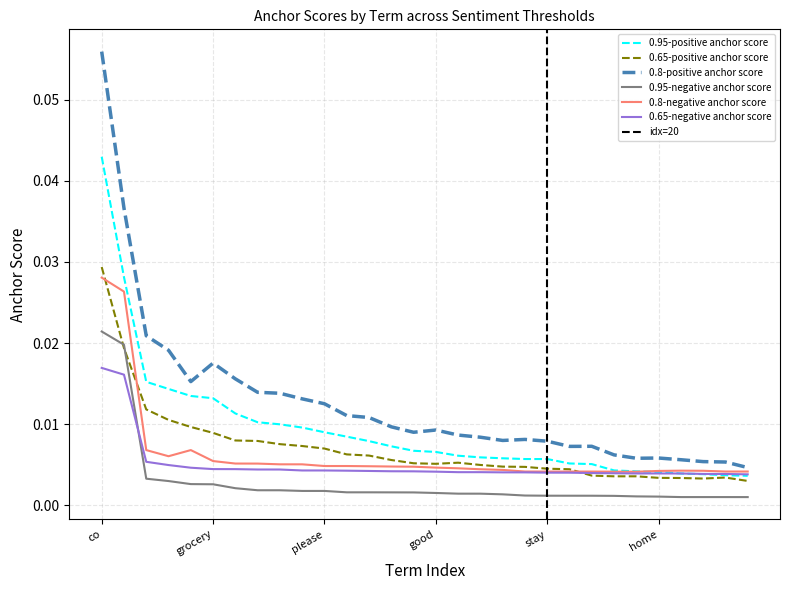

How many lines are shown in the chart?

6